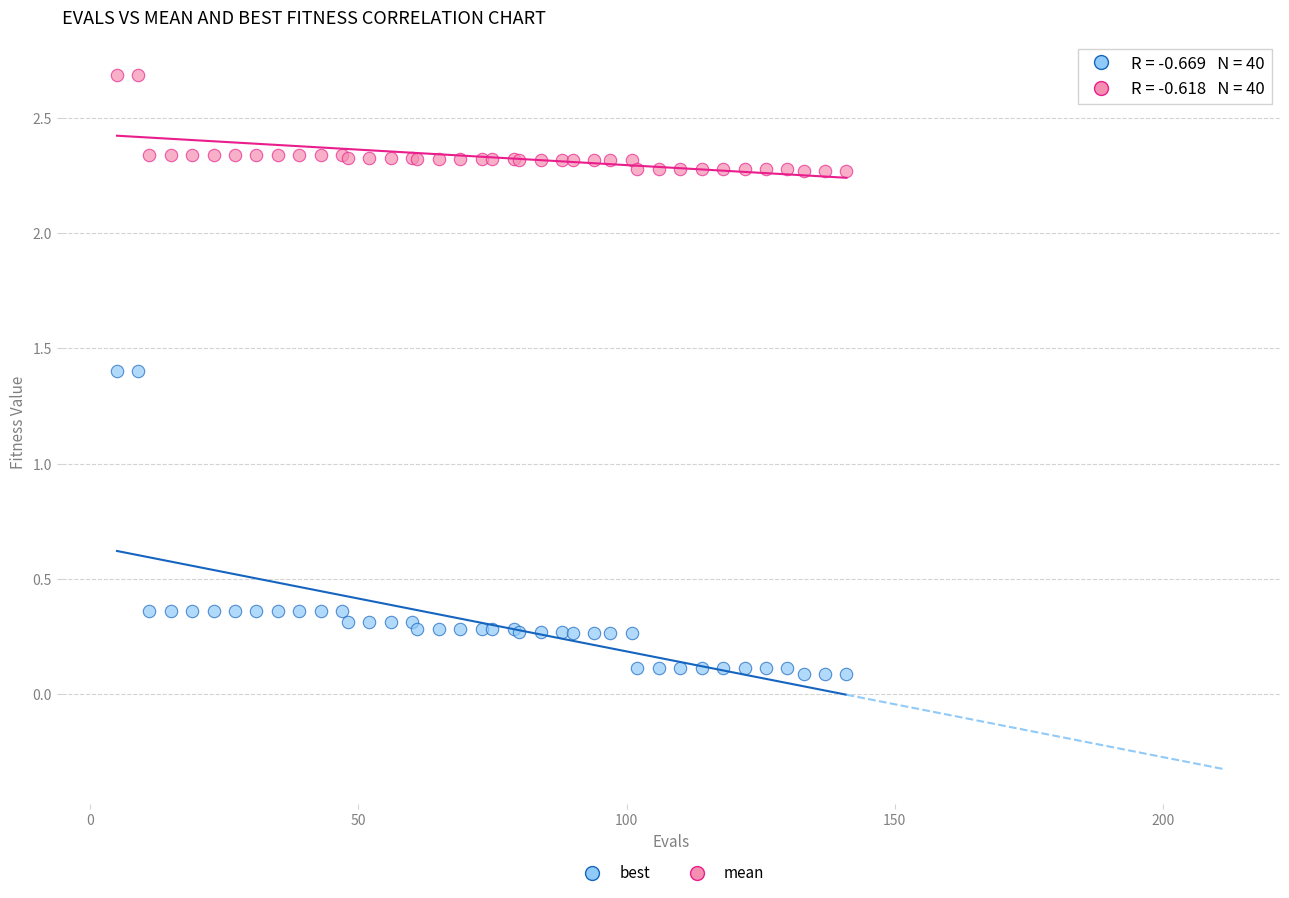

Which series contains the lowest Y value?

best